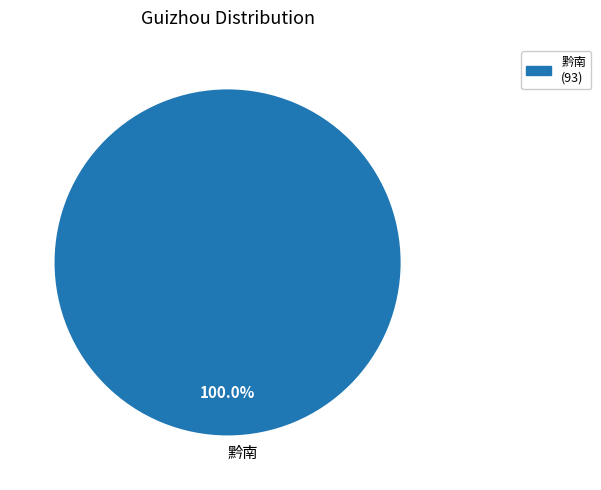

Rank the categories by value from highest to lowest.

黔南